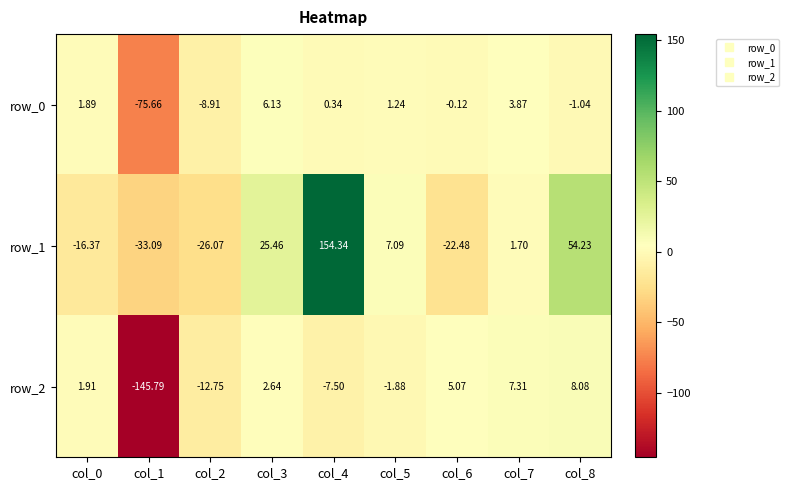

Which has a higher value, col_5 or col_6?

col_5